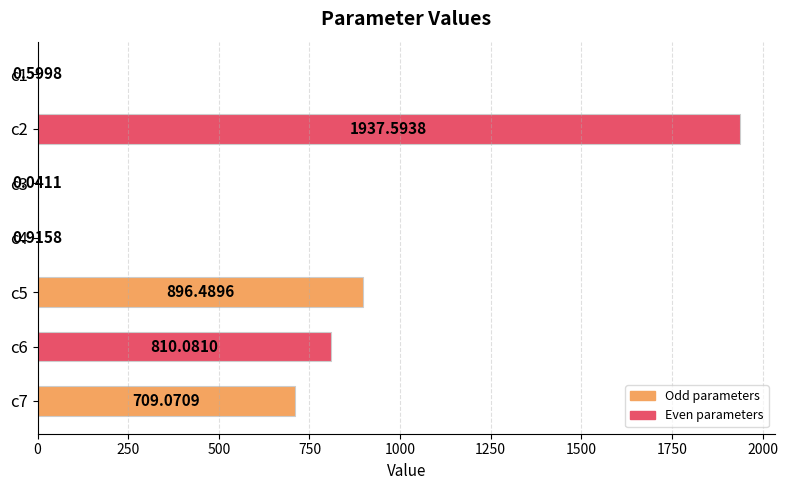

What is the sum of all values?

4354.8